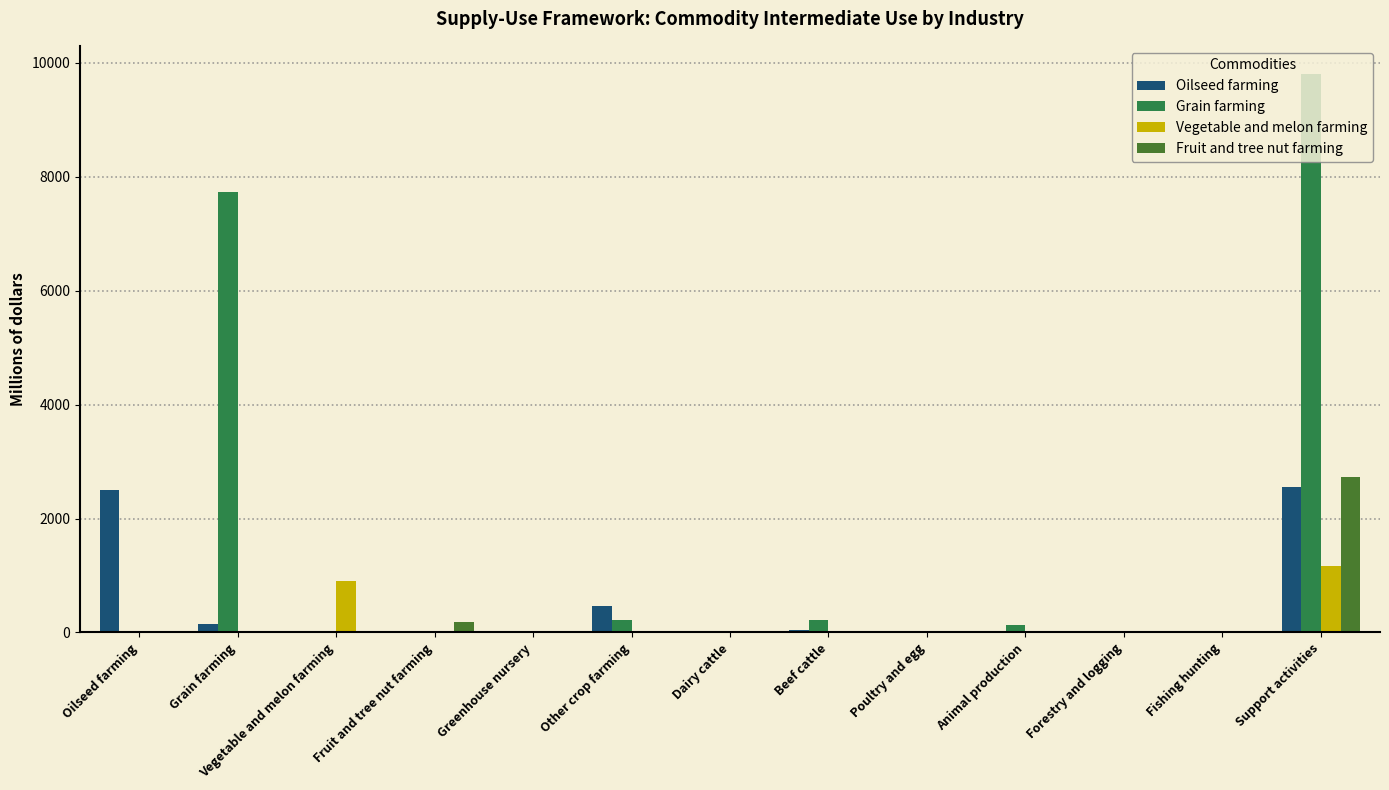

Which series has the largest total across all categories?

Grain farming